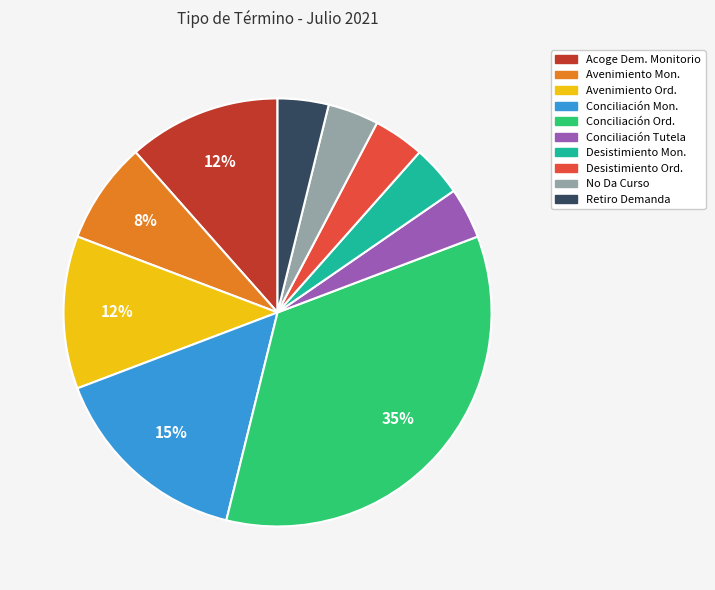

To the nearest percent, what is the average slice percentage?

10%